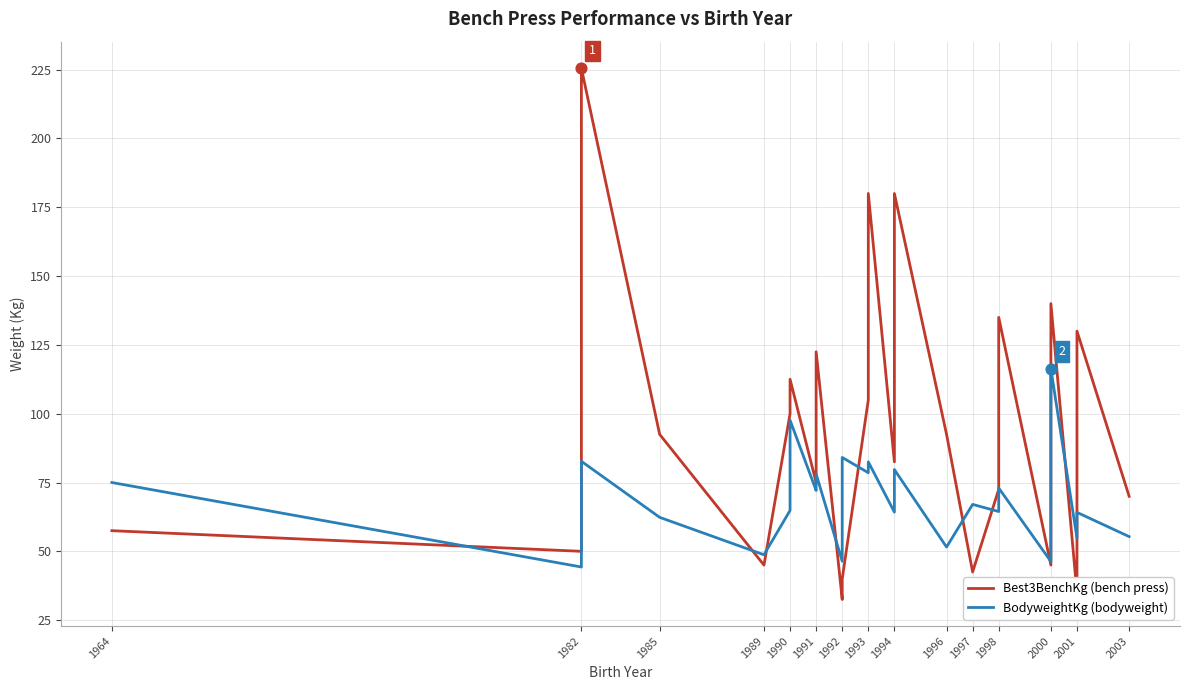

Which series has the largest total across all categories?

Best3BenchKg (bench press)